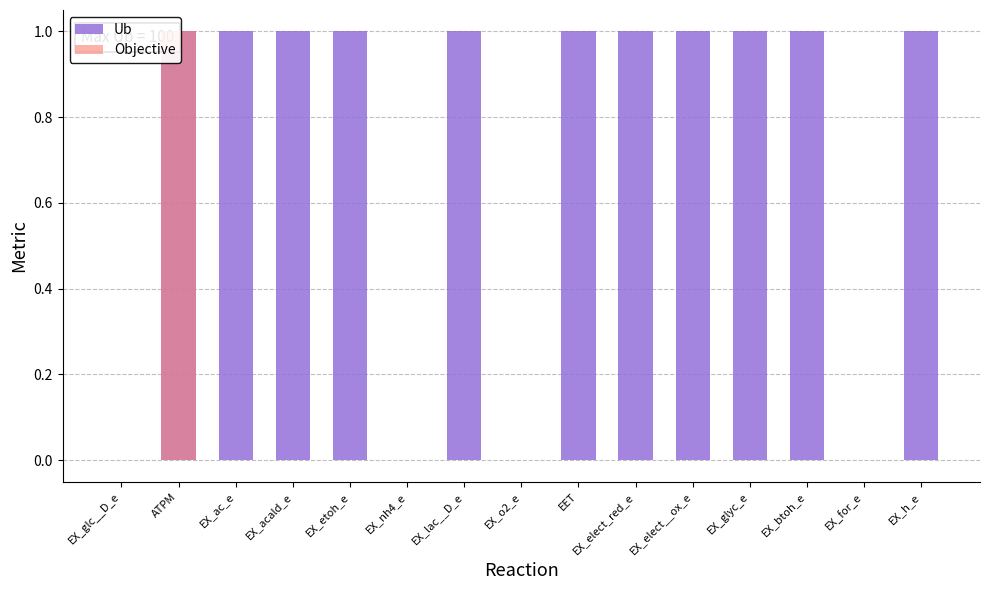

What is the approximate value of Ub at EX_lac__D_e?

1